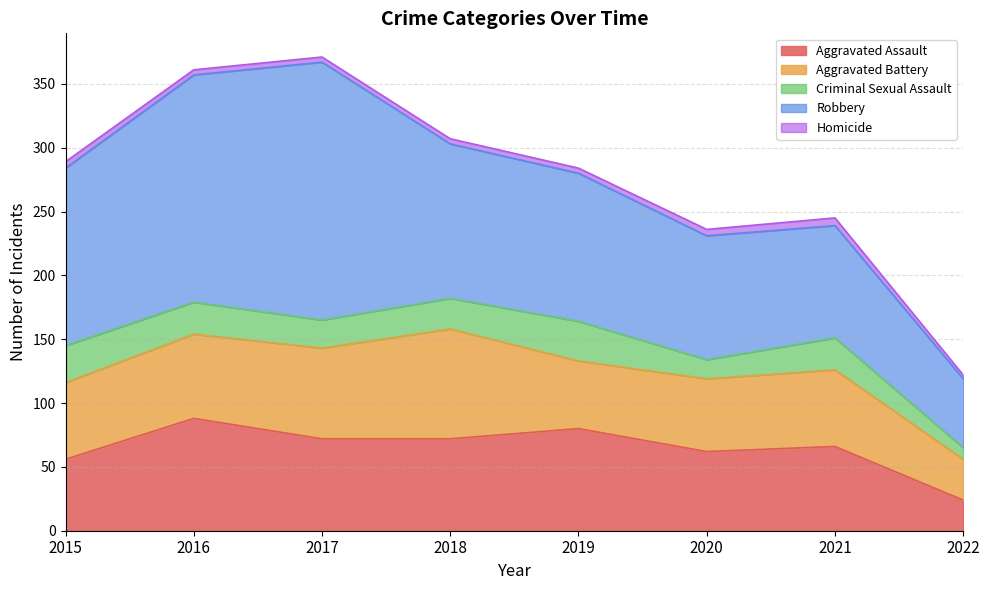

Between 2020 and 2021, which series saw the biggest shift?

Criminal Sexual Assault